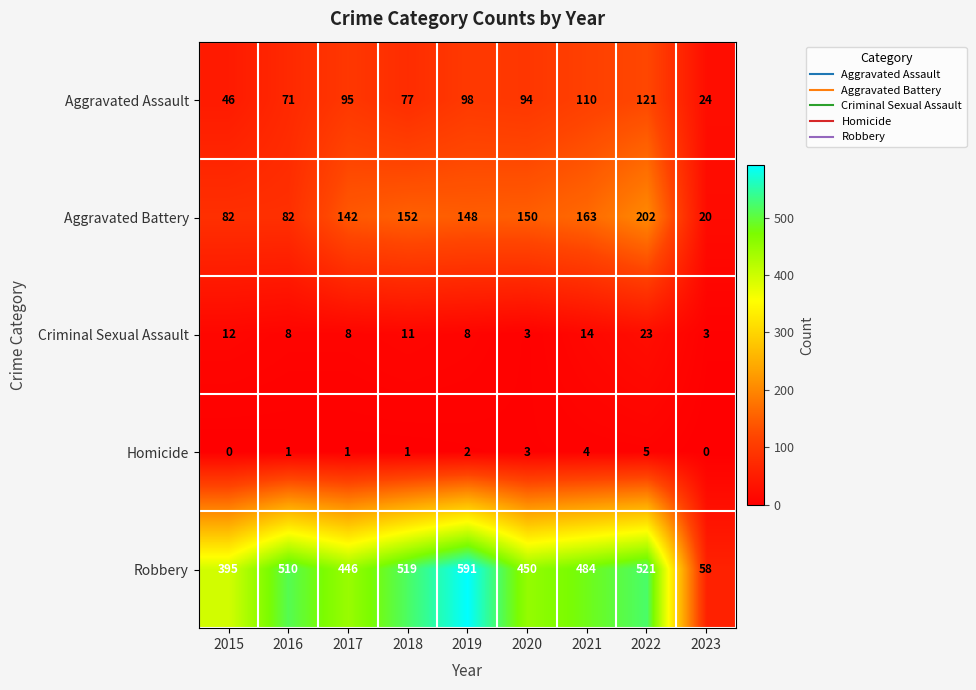

True or false: Homicide has a value of 3 at 2022.

False